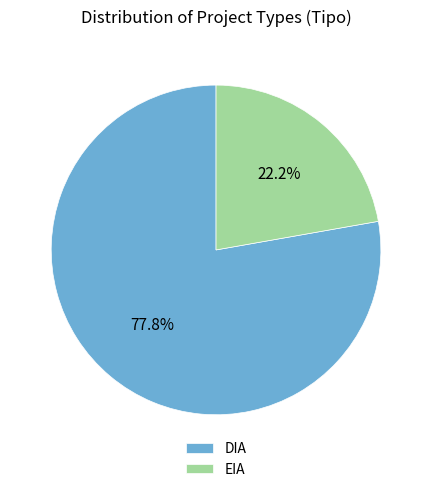

True or false: EIA accounts for 10% of the total.

False